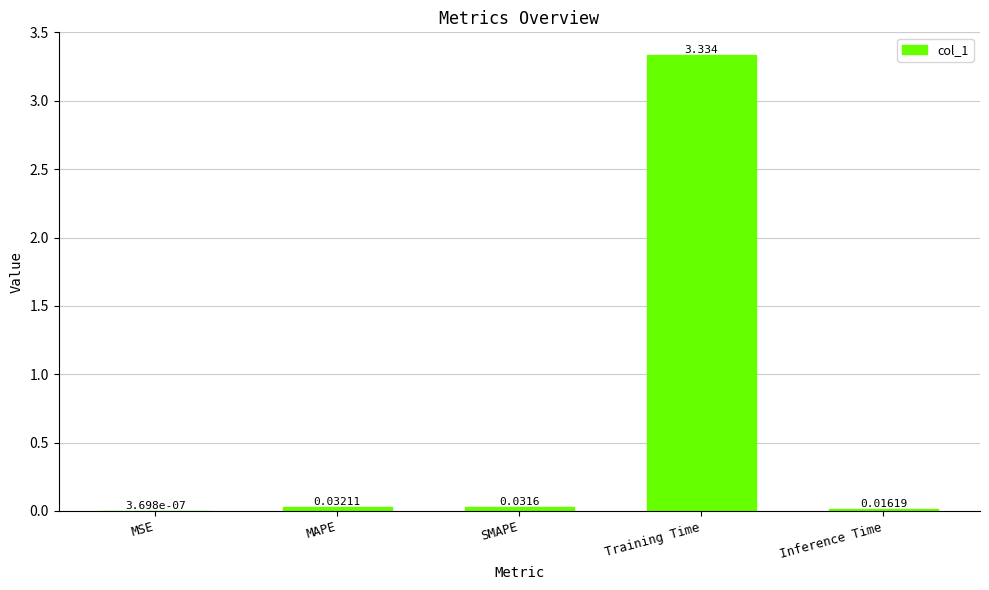

What is the average value?

0.7